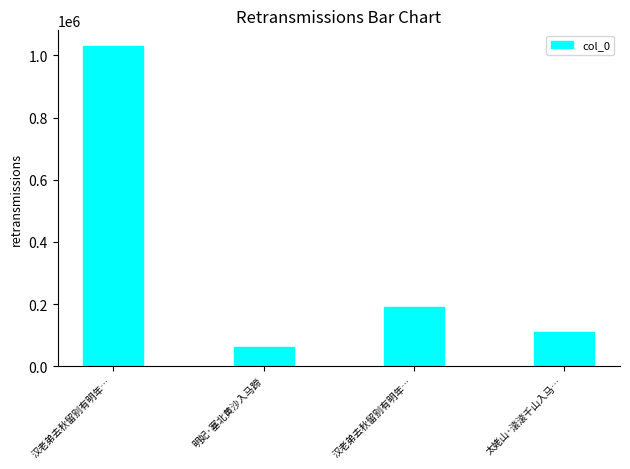

What is the ratio of the value at 明妃·塞北黄沙入马蹄 to the value at 汉老弟去秋留别有明年…?

0.3